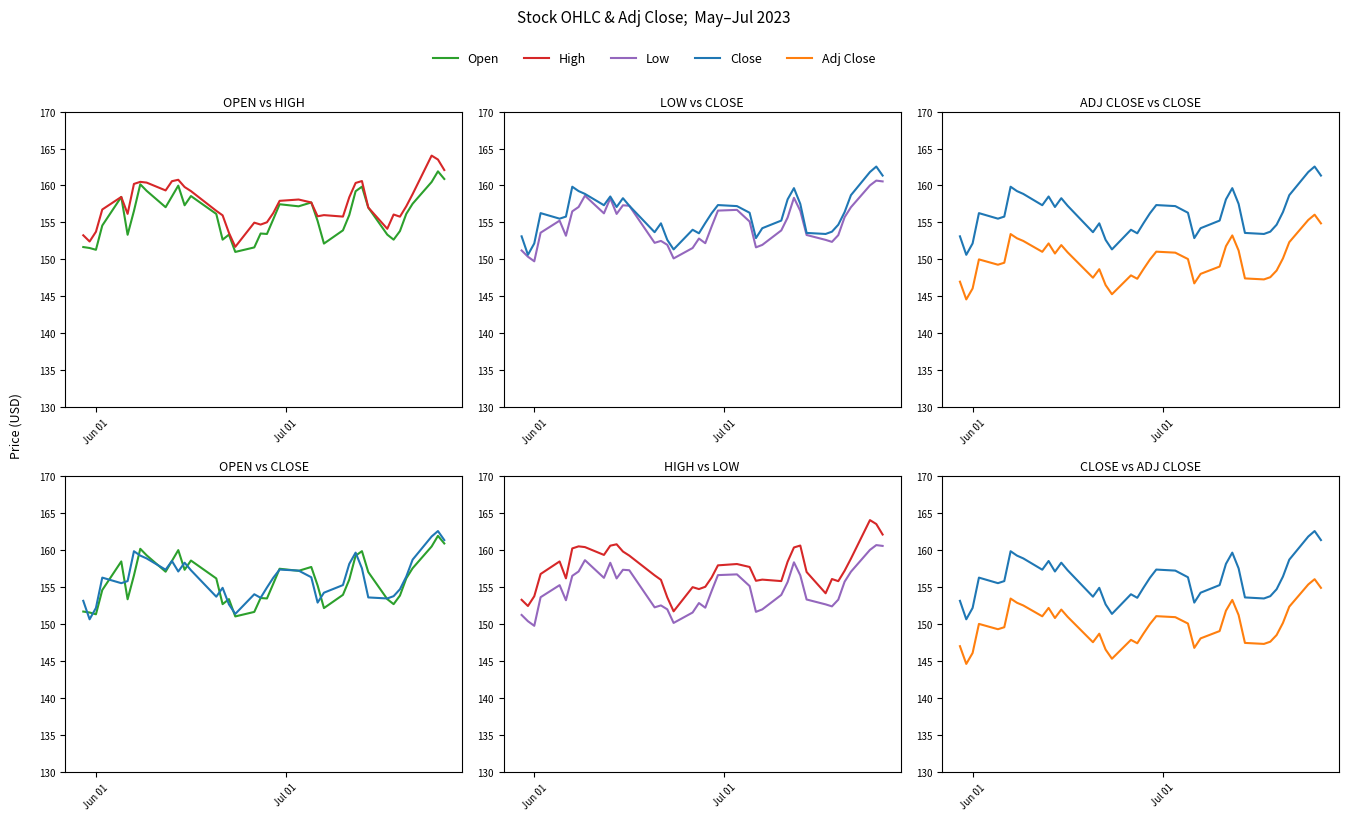

What is the label of the 25th point from the left?

24